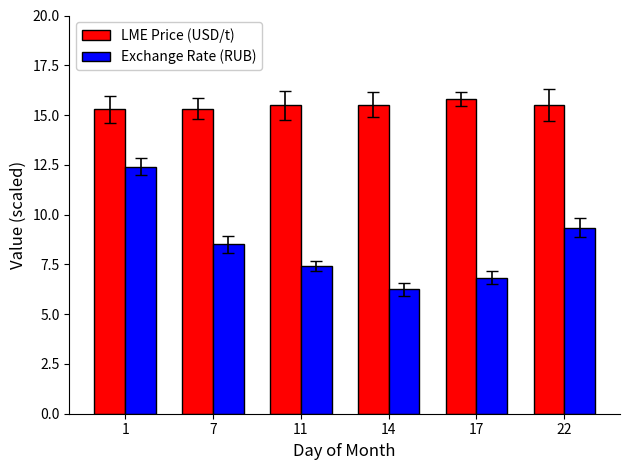

How many values in the Exchange Rate (RUB) series are below 8?

3